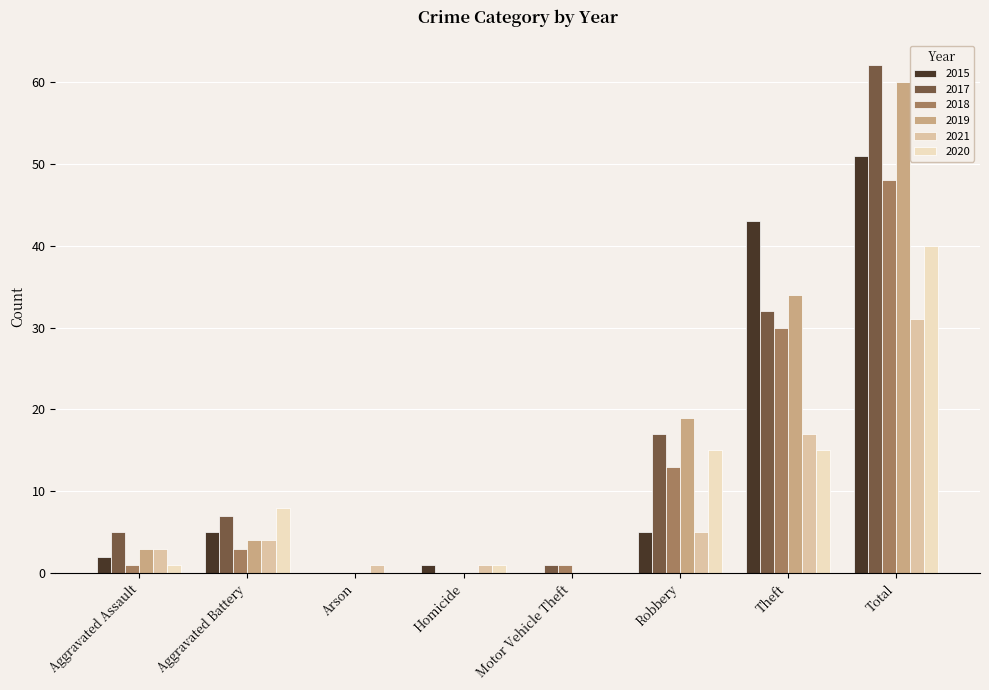

True or false: 2019 has a value of 23 at Homicide.

False